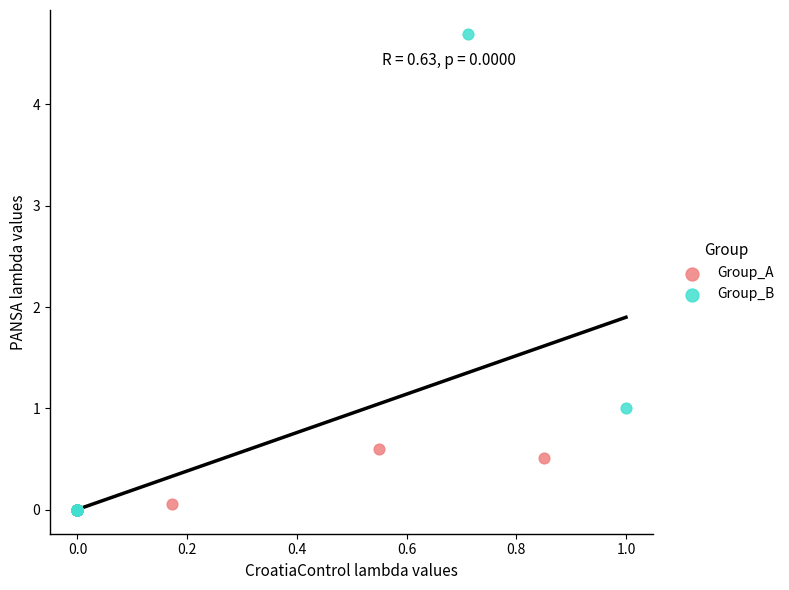

Which series has the largest Y range (max minus min)?

Group_B